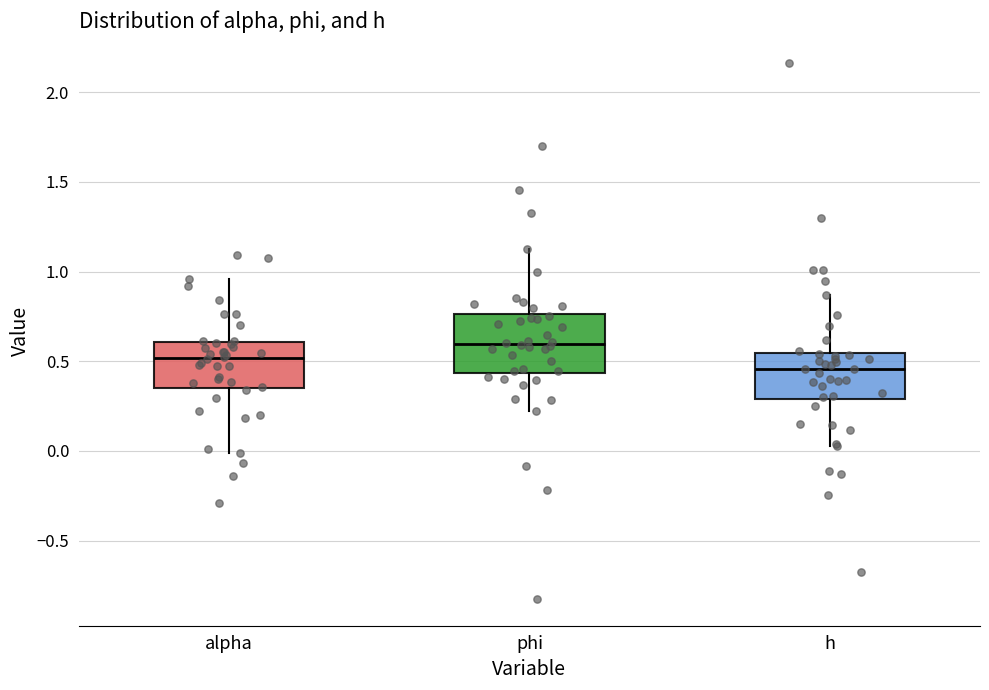

Reading left to right, read every box against the y-axis: the position of its median line, the range the box covers, and the ends of its whiskers. The values are not printed on the chart, so give them approximately, as read against the axis.

alpha: median 0.50, box 0.35 to 0.60, whiskers 0.00 to 0.95
phi: median 0.60, box 0.45 to 0.75, whiskers 0.20 to 1.15
h: median 0.45, box 0.30 to 0.55, whiskers 0.05 to 0.85